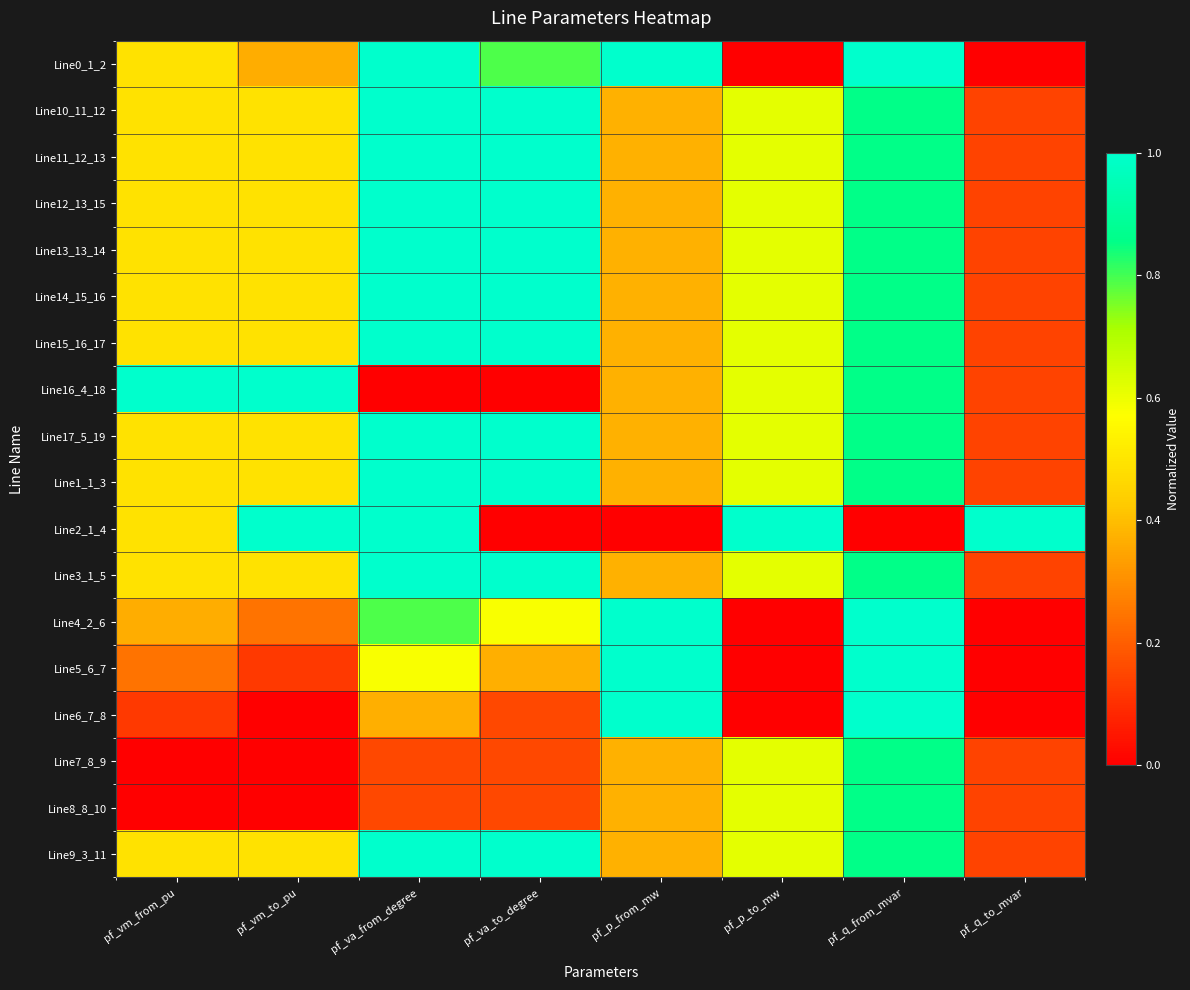

Reading left to right, what are all the values shown in this chart?

Line0_1_2: pf_vm_from_pu=0.5	pf_vm_to_pu=0.4	pf_va_from_degree=1.0	pf_va_to_degree=0.8	pf_p_from_mw=1.0	pf_p_to_mw=0.0	pf_q_from_mvar=1.0	pf_q_to_mvar=0.0
Line10_11_12: pf_vm_from_pu=0.5	pf_vm_to_pu=0.5	pf_va_from_degree=1.0	pf_va_to_degree=1.0	pf_p_from_mw=0.4	pf_p_to_mw=0.6	pf_q_from_mvar=0.9	pf_q_to_mvar=0.1
Line11_12_13: pf_vm_from_pu=0.5	pf_vm_to_pu=0.5	pf_va_from_degree=1.0	pf_va_to_degree=1.0	pf_p_from_mw=0.4	pf_p_to_mw=0.6	pf_q_from_mvar=0.9	pf_q_to_mvar=0.1
Line12_13_15: pf_vm_from_pu=0.5	pf_vm_to_pu=0.5	pf_va_from_degree=1.0	pf_va_to_degree=1.0	pf_p_from_mw=0.4	pf_p_to_mw=0.6	pf_q_from_mvar=0.9	pf_q_to_mvar=0.1
Line13_13_14: pf_vm_from_pu=0.5	pf_vm_to_pu=0.5	pf_va_from_degree=1.0	pf_va_to_degree=1.0	pf_p_from_mw=0.4	pf_p_to_mw=0.6	pf_q_from_mvar=0.9	pf_q_to_mvar=0.1
Line14_15_16: pf_vm_from_pu=0.5	pf_vm_to_pu=0.5	pf_va_from_degree=1.0	pf_va_to_degree=1.0	pf_p_from_mw=0.4	pf_p_to_mw=0.6	pf_q_from_mvar=0.9	pf_q_to_mvar=0.1
Line15_16_17: pf_vm_from_pu=0.5	pf_vm_to_pu=0.5	pf_va_from_degree=1.0	pf_va_to_degree=1.0	pf_p_from_mw=0.4	pf_p_to_mw=0.6	pf_q_from_mvar=0.9	pf_q_to_mvar=0.1
Line16_4_18: pf_vm_from_pu=1.0	pf_vm_to_pu=1.0	pf_va_from_degree=0.0	pf_va_to_degree=0.0	pf_p_from_mw=0.4	pf_p_to_mw=0.6	pf_q_from_mvar=0.9	pf_q_to_mvar=0.1
Line17_5_19: pf_vm_from_pu=0.5	pf_vm_to_pu=0.5	pf_va_from_degree=1.0	pf_va_to_degree=1.0	pf_p_from_mw=0.4	pf_p_to_mw=0.6	pf_q_from_mvar=0.9	pf_q_to_mvar=0.1
Line1_1_3: pf_vm_from_pu=0.5	pf_vm_to_pu=0.5	pf_va_from_degree=1.0	pf_va_to_degree=1.0	pf_p_from_mw=0.4	pf_p_to_mw=0.6	pf_q_from_mvar=0.9	pf_q_to_mvar=0.1
Line2_1_4: pf_vm_from_pu=0.5	pf_vm_to_pu=1.0	pf_va_from_degree=1.0	pf_va_to_degree=0.0	pf_p_from_mw=0.0	pf_p_to_mw=1.0	pf_q_from_mvar=0.0	pf_q_to_mvar=1.0
Line3_1_5: pf_vm_from_pu=0.5	pf_vm_to_pu=0.5	pf_va_from_degree=1.0	pf_va_to_degree=1.0	pf_p_from_mw=0.4	pf_p_to_mw=0.6	pf_q_from_mvar=0.9	pf_q_to_mvar=0.1
Line4_2_6: pf_vm_from_pu=0.4	pf_vm_to_pu=0.2	pf_va_from_degree=0.8	pf_va_to_degree=0.6	pf_p_from_mw=1.0	pf_p_to_mw=0.0	pf_q_from_mvar=1.0	pf_q_to_mvar=0.0
Line5_6_7: pf_vm_from_pu=0.2	pf_vm_to_pu=0.1	pf_va_from_degree=0.6	pf_va_to_degree=0.4	pf_p_from_mw=1.0	pf_p_to_mw=0.0	pf_q_from_mvar=1.0	pf_q_to_mvar=0.0
Line6_7_8: pf_vm_from_pu=0.1	pf_vm_to_pu=0.0	pf_va_from_degree=0.4	pf_va_to_degree=0.2	pf_p_from_mw=1.0	pf_p_to_mw=0.0	pf_q_from_mvar=1.0	pf_q_to_mvar=0.0
Line7_8_9: pf_vm_from_pu=0.0	pf_vm_to_pu=0.0	pf_va_from_degree=0.2	pf_va_to_degree=0.2	pf_p_from_mw=0.4	pf_p_to_mw=0.6	pf_q_from_mvar=0.9	pf_q_to_mvar=0.1
Line8_8_10: pf_vm_from_pu=0.0	pf_vm_to_pu=0.0	pf_va_from_degree=0.2	pf_va_to_degree=0.2	pf_p_from_mw=0.4	pf_p_to_mw=0.6	pf_q_from_mvar=0.9	pf_q_to_mvar=0.1
Line9_3_11: pf_vm_from_pu=0.5	pf_vm_to_pu=0.5	pf_va_from_degree=1.0	pf_va_to_degree=1.0	pf_p_from_mw=0.4	pf_p_to_mw=0.6	pf_q_from_mvar=0.9	pf_q_to_mvar=0.1